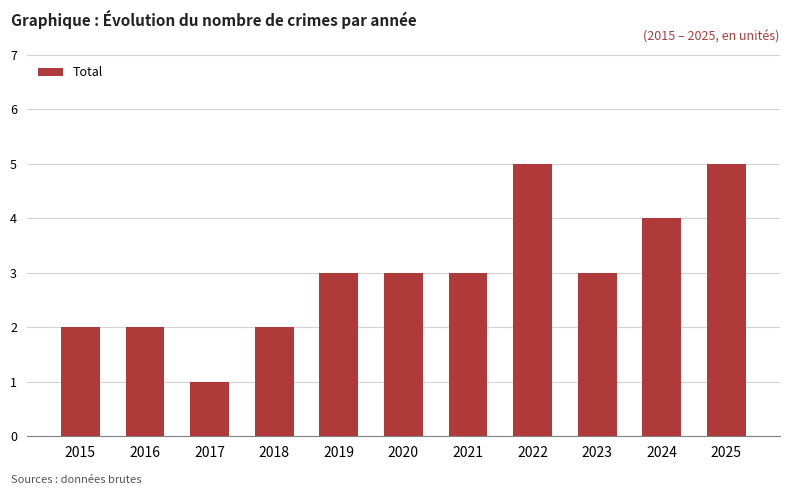

What is the value of the 2nd bar from the left?

2